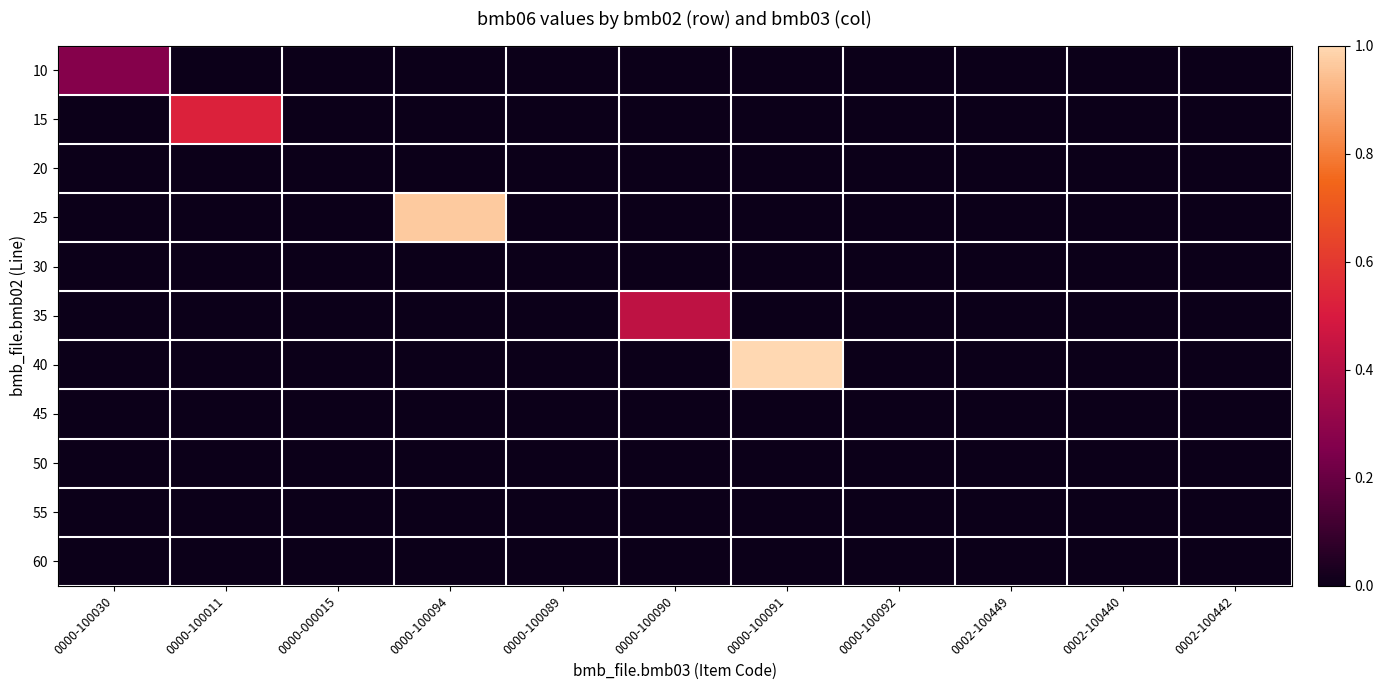

At which category is the sum across all series the highest?

0000-100091